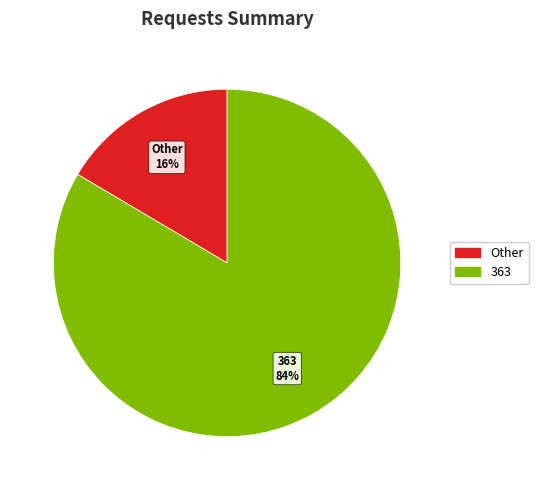

To the nearest percent, what is the average slice percentage?

50%